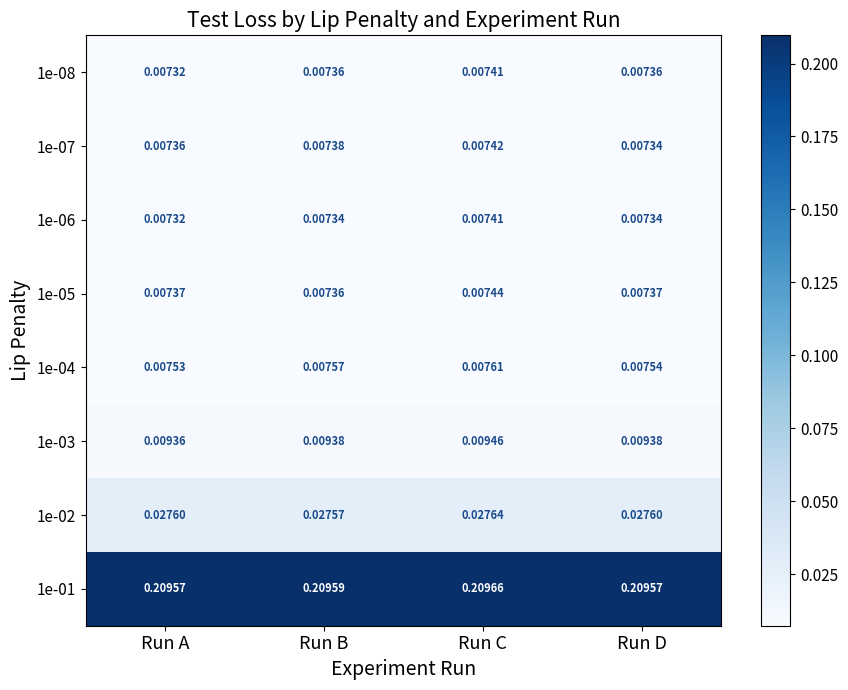

Between Run A and Run C, which series saw the biggest shift?

1e-03